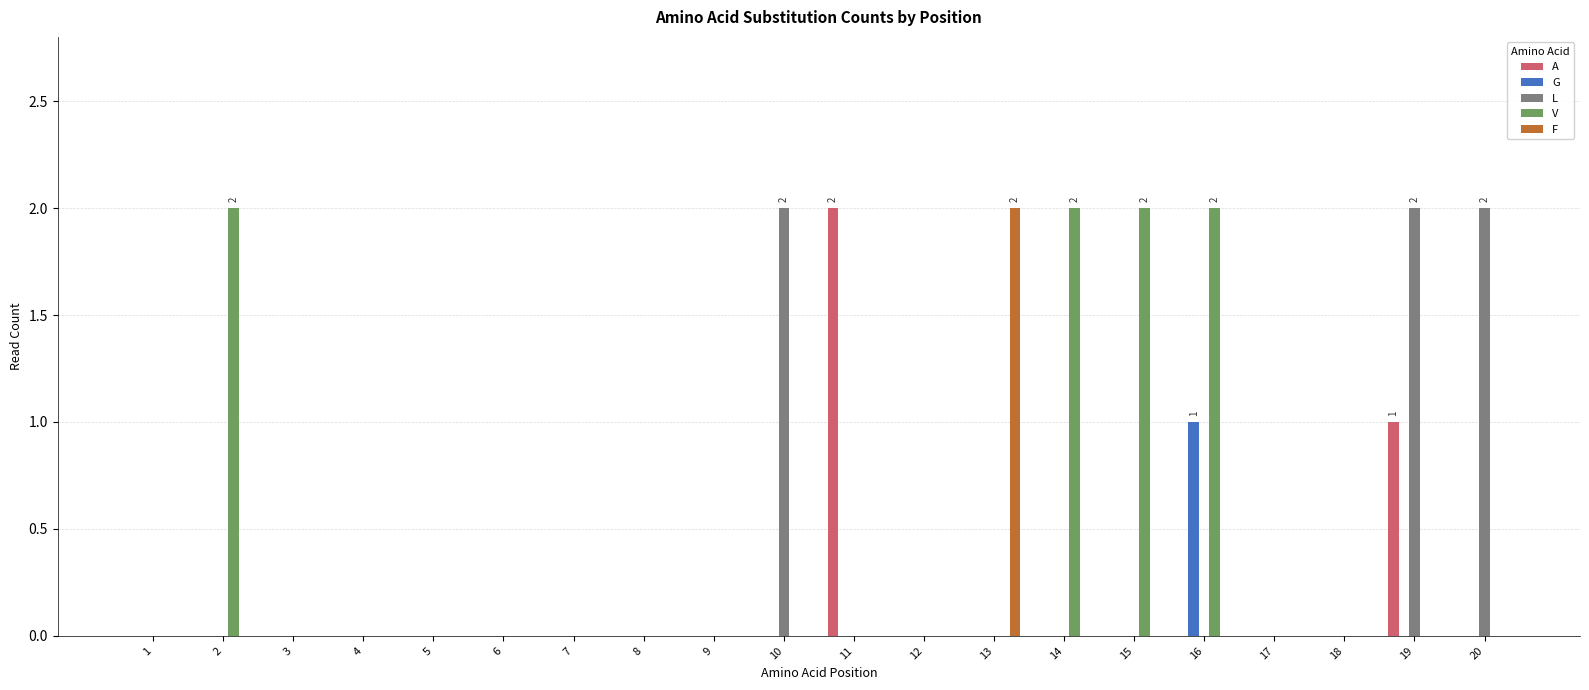

The value of L at 11 is 0. True or false?

True